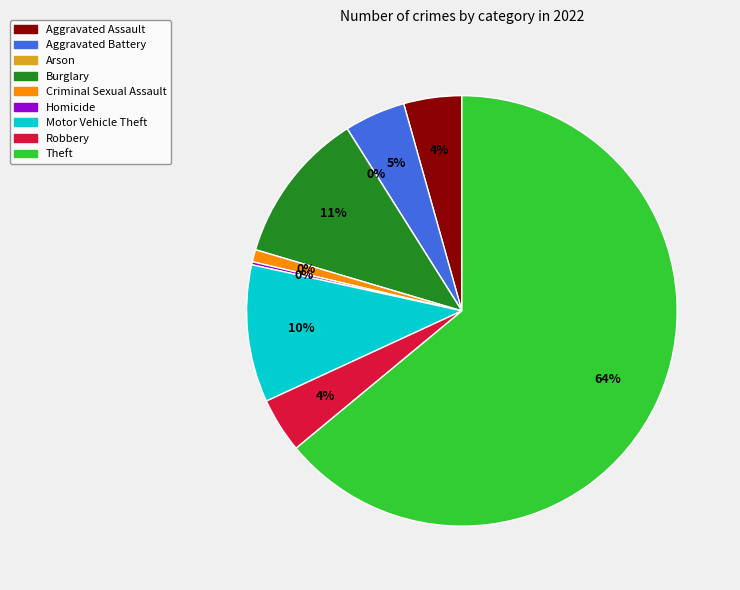

How many slices are in this pie chart?

9